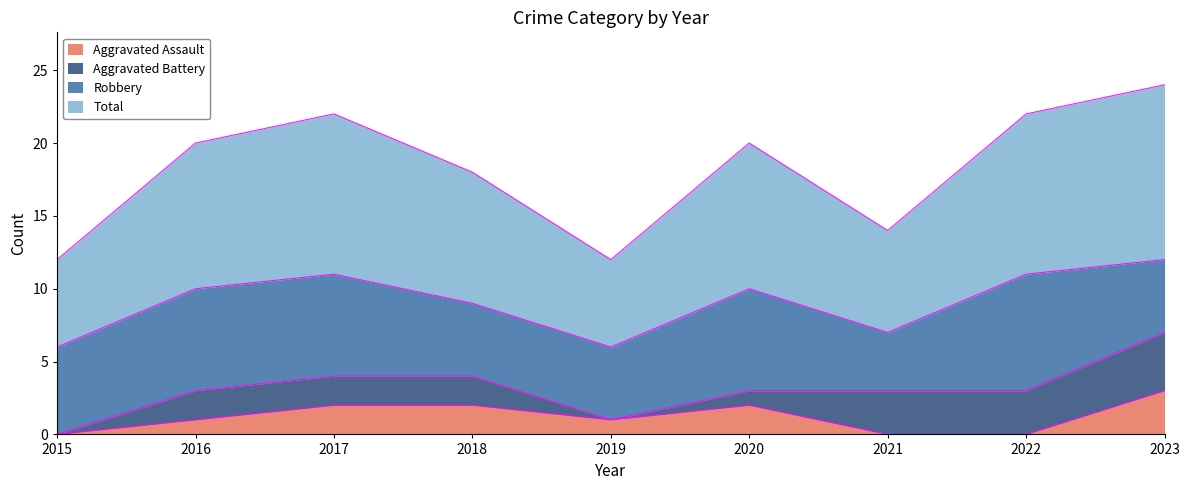

Which category has the highest value in the Aggravated Assault series?

2023